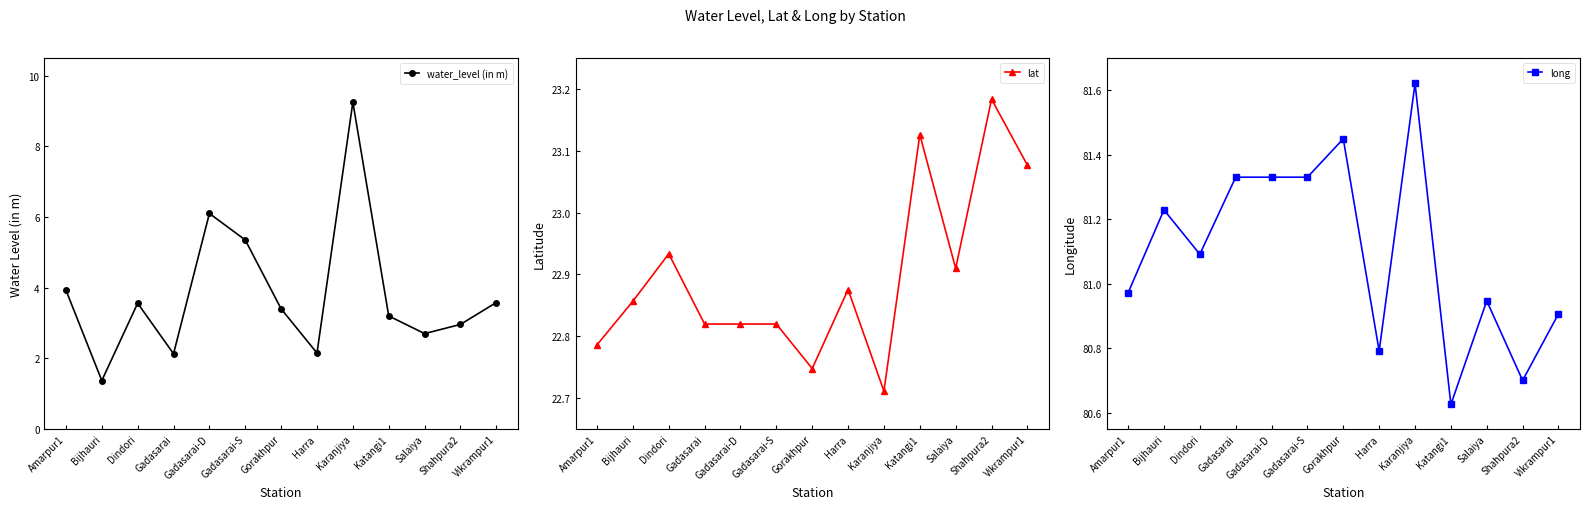

What value does the long series have at Katangi1?

80.6